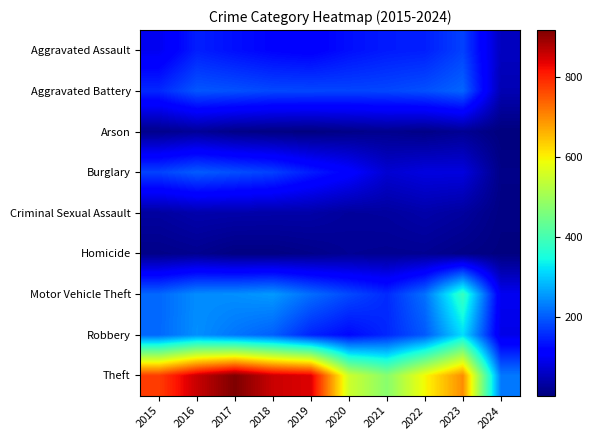

Between 2016 and 2017, which series saw the biggest shift?

Theft